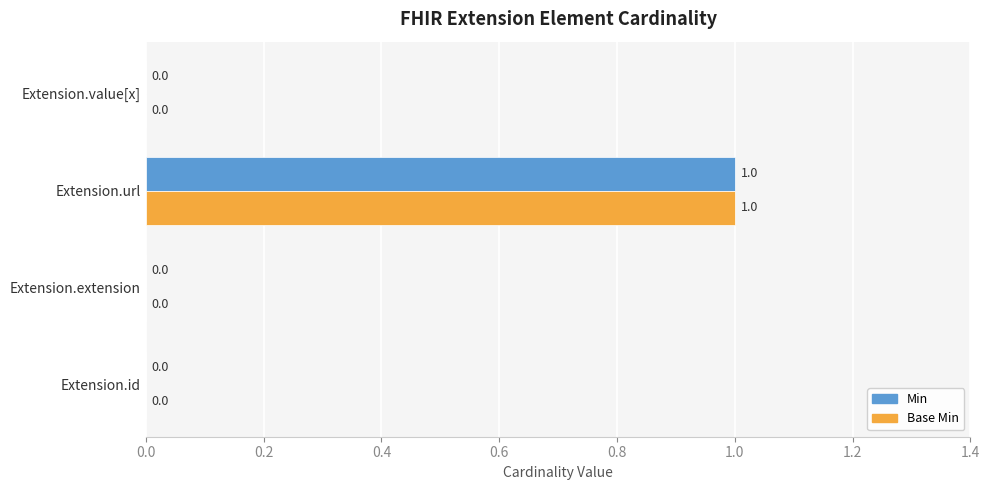

At which category is the sum across all series the highest?

Extension.url